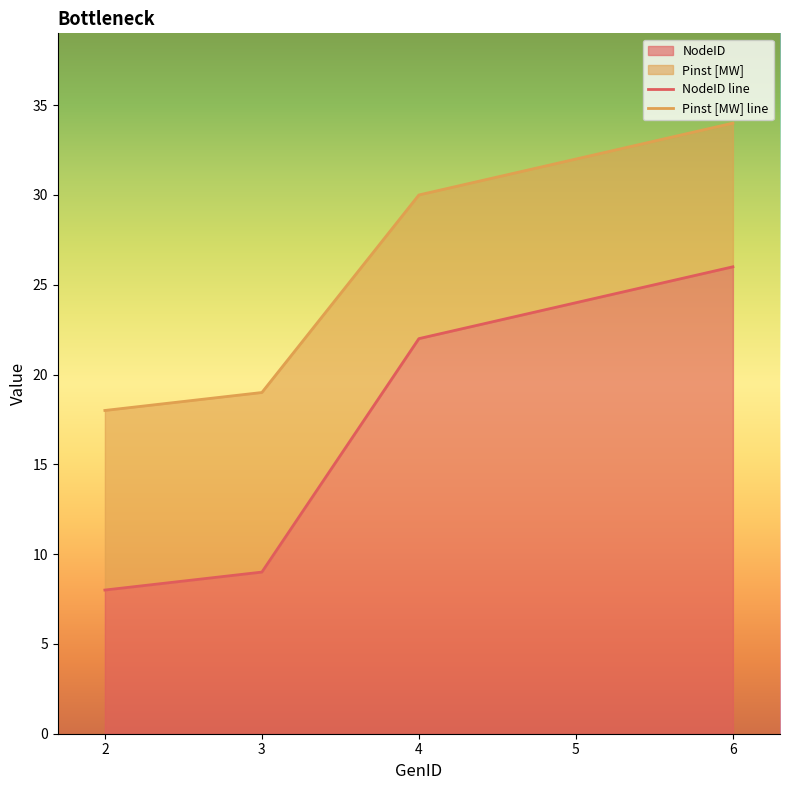

What is the lowest value of the NodeID series?

8